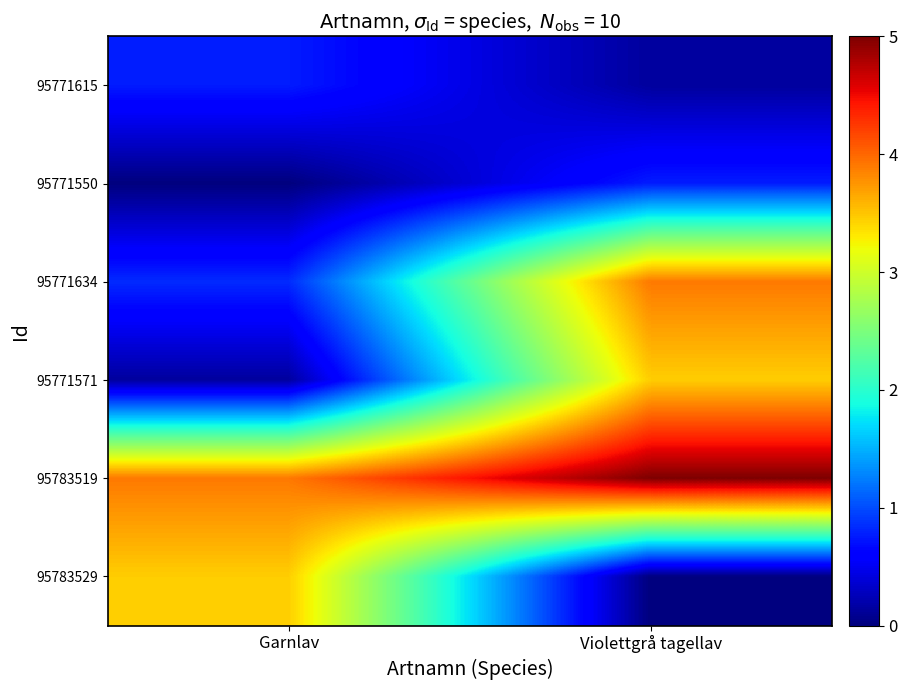

Reading left to right, list all the values displayed in this chart.

95771615: Garnlav=0.8	Violettgrå tagellav=0.1
95771550: Garnlav=0.0	Violettgrå tagellav=0.8
95771634: Garnlav=0.8	Violettgrå tagellav=3.9
95771571: Garnlav=0.1	Violettgrå tagellav=3.5
95783519: Garnlav=3.9	Violettgrå tagellav=5.0
95783529: Garnlav=3.5	Violettgrå tagellav=0.0